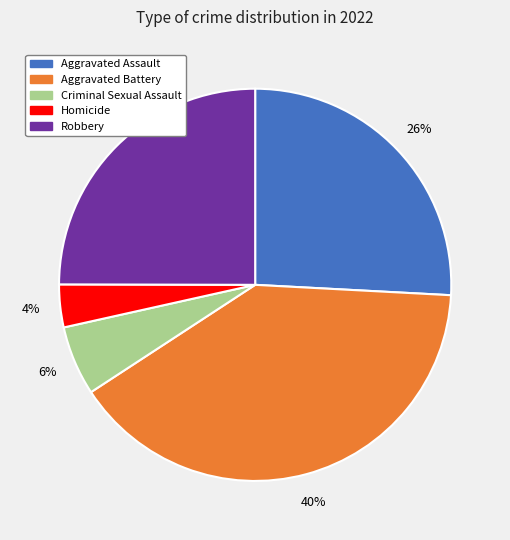

Is the sum of Aggravated Assault and Robbery greater than half?

Yes